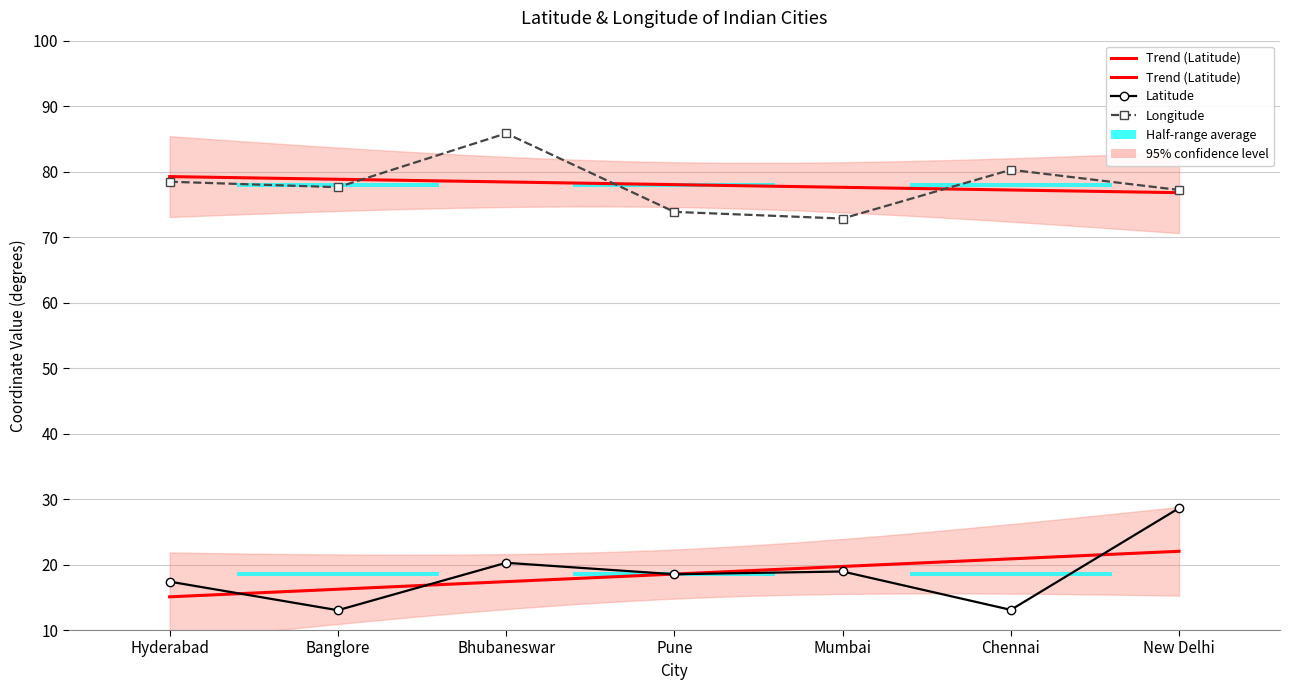

List the labels in order of Longitude value, largest first.

Bhubaneswar, Chennai, Hyderabad, Banglore, New Delhi, Pune, Mumbai